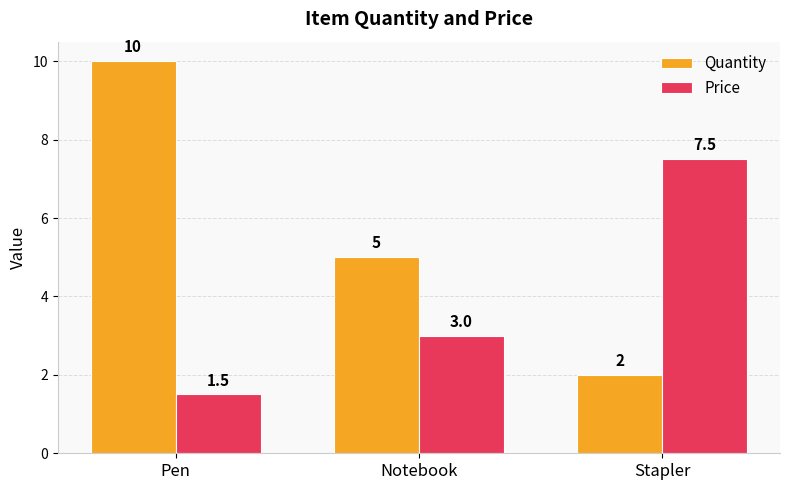

What is the greatest value displayed?

10.0